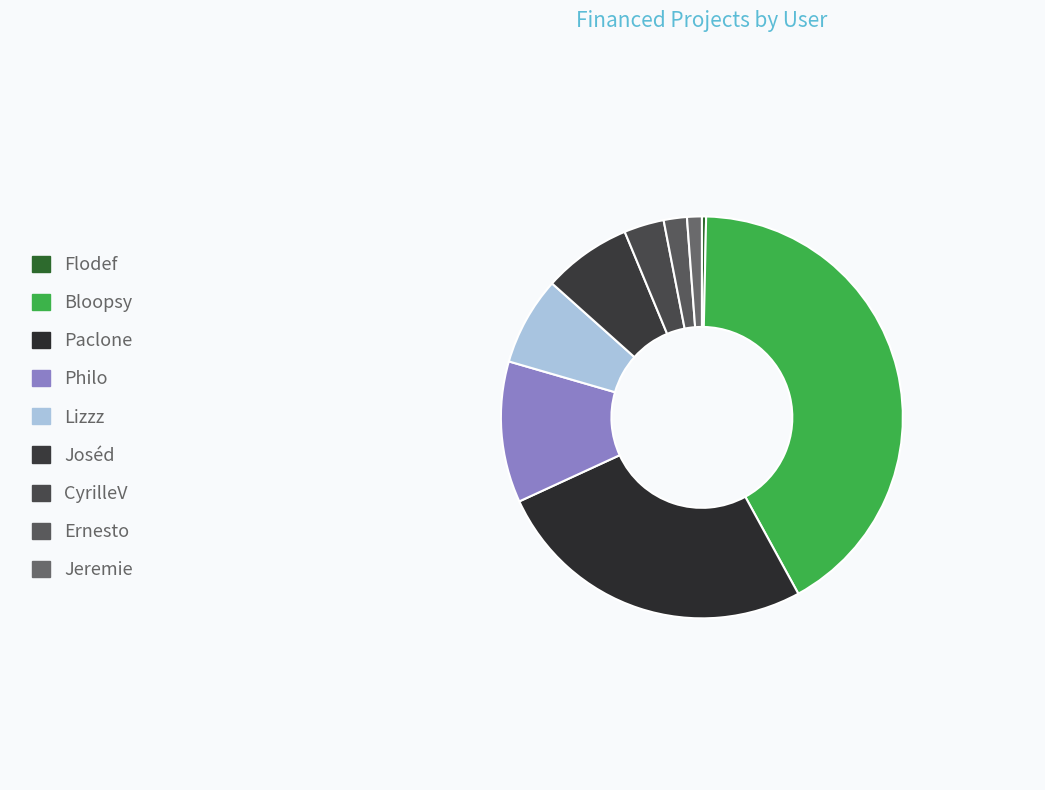

The Philo slice represents 1% of the pie. True or false?

False